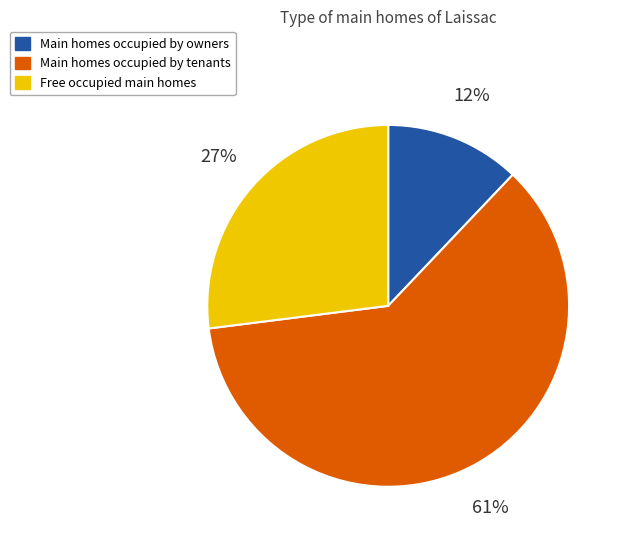

To the nearest percent, what is the average slice percentage?

33%